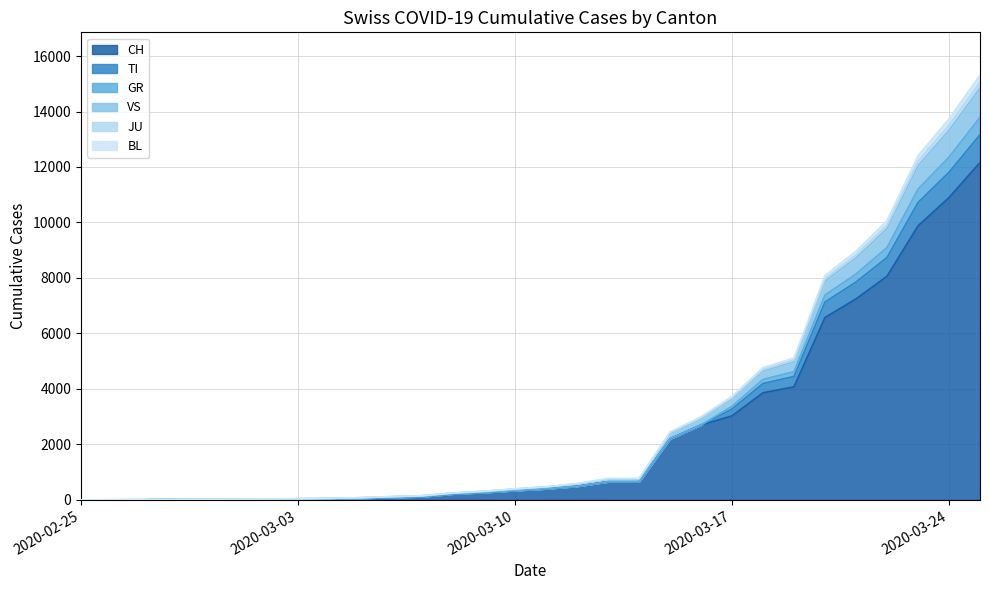

What are all the series names shown in the legend?

CH, TI, GR, VS, JU, BL